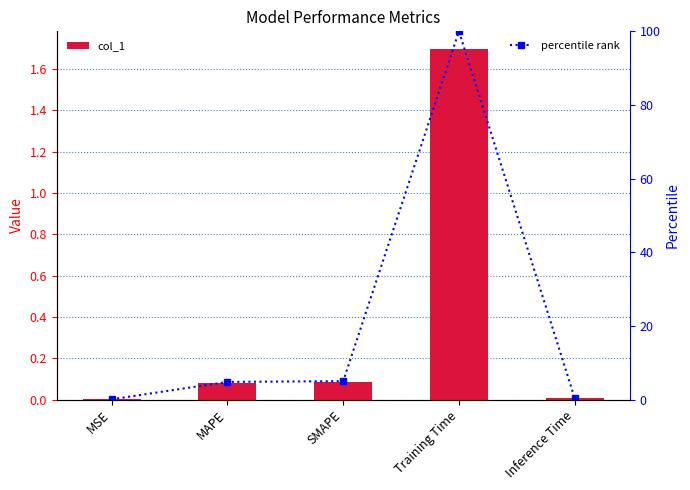

Rank the series at MSE from highest to lowest value.

percentile rank, col_1